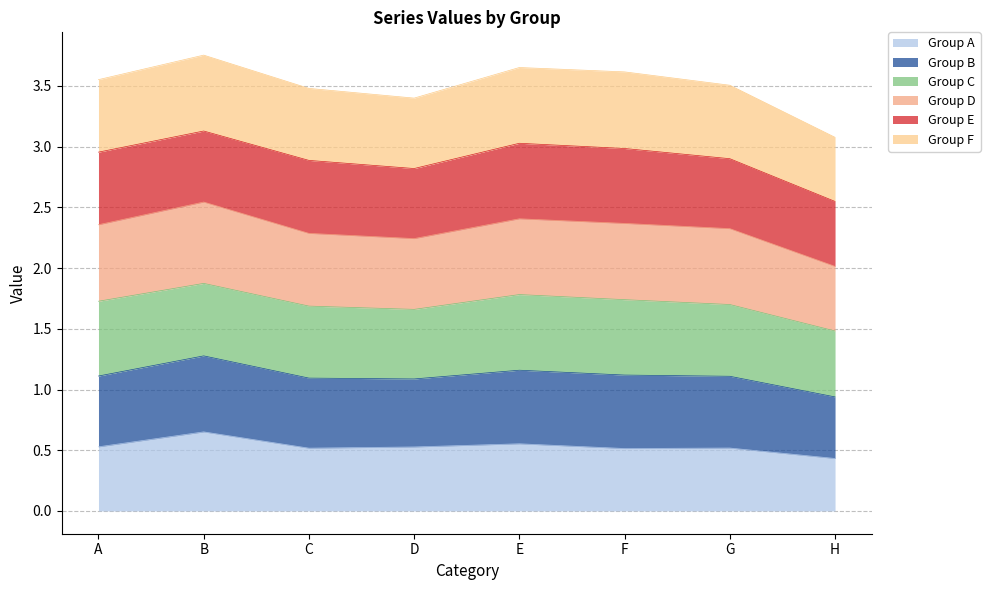

What is the total value across all series at D?

3.4